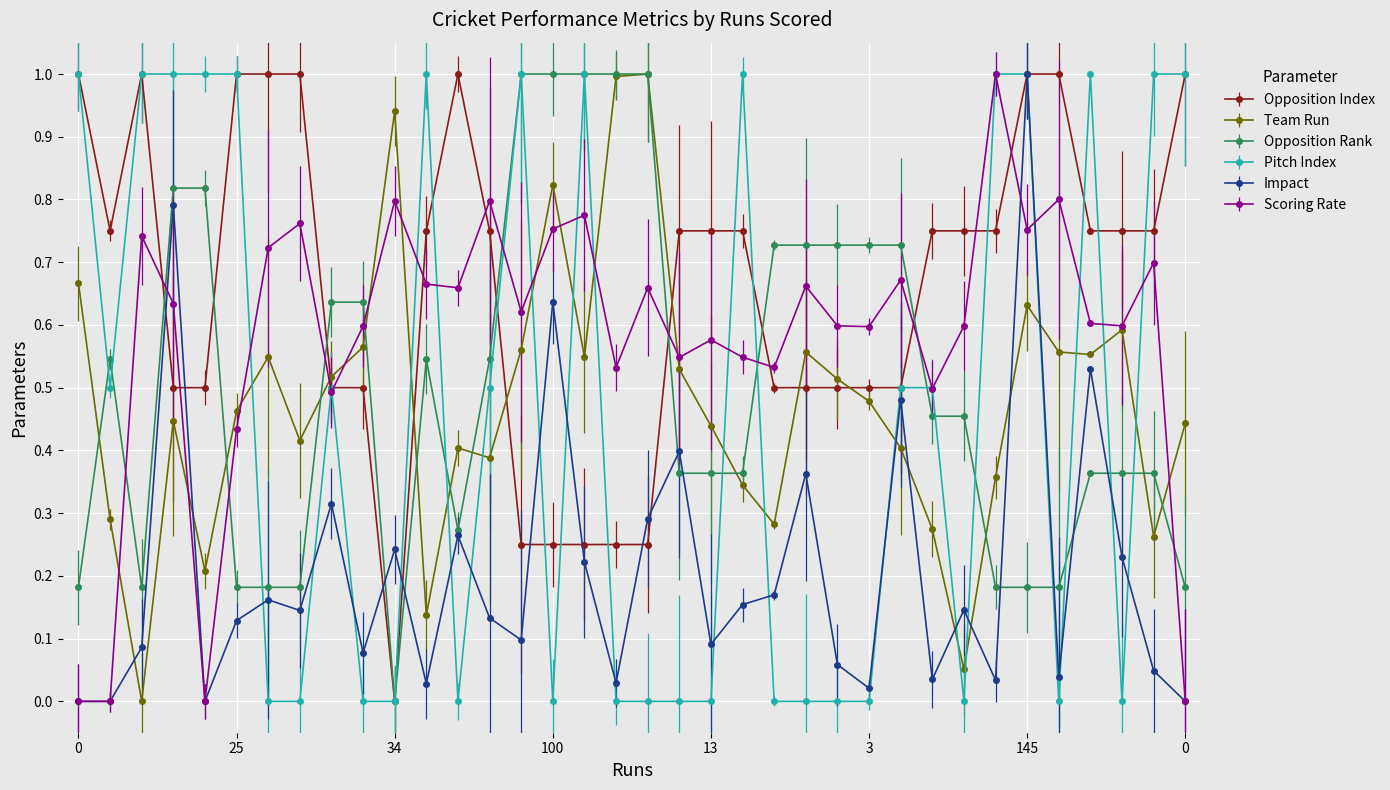

Which series has the largest total across all categories?

Opposition Index